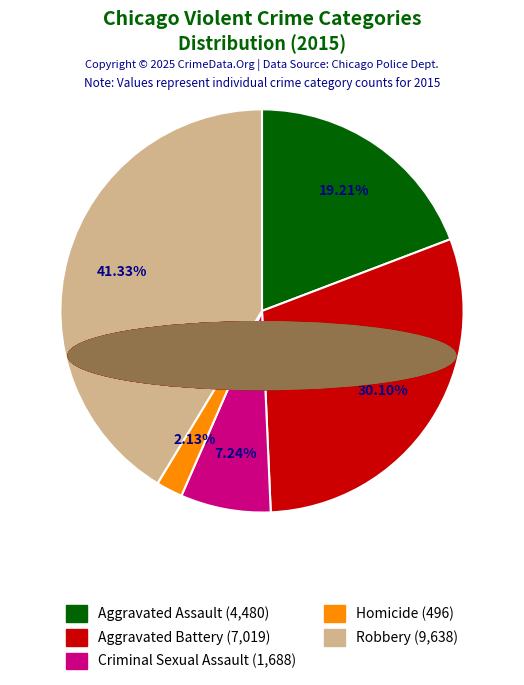

Does any single category account for the majority?

No